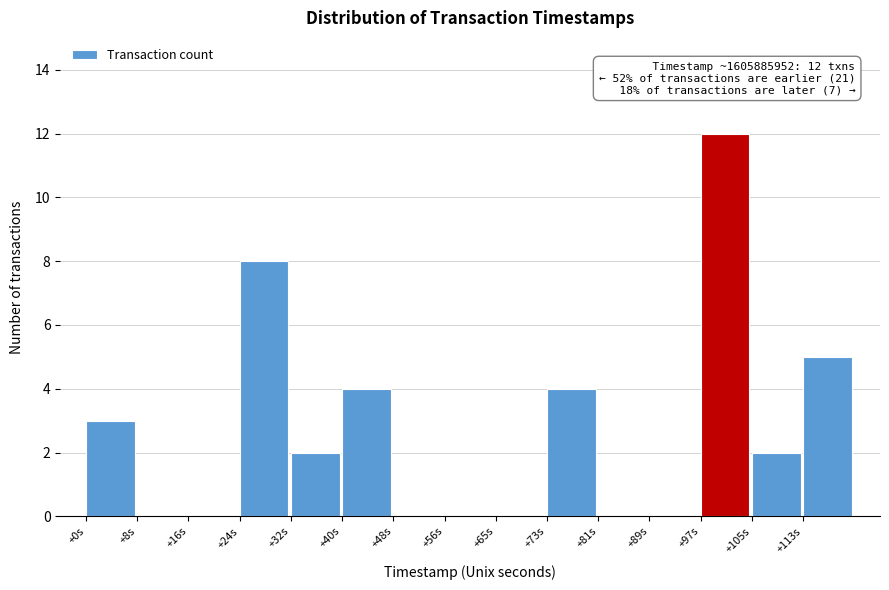

Reading left to right, what are all the values shown in this chart?

+0s=3	+8s=0	+16s=0	+24s=8	+32s=2	+40s=4	+48s=0	+56s=0	+65s=0	+73s=4	+81s=0	+89s=0	+97s=12	+105s=2	+113s=5